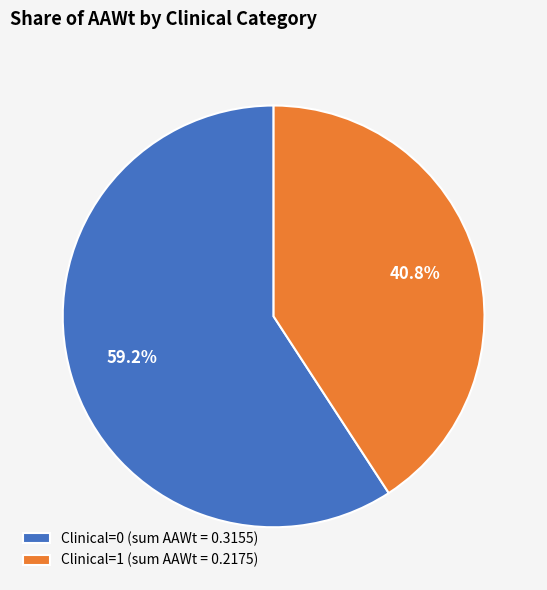

Approximately how many times larger is the value at Clinical=0 (sum AAWt = 0.3155) compared to Clinical=1 (sum AAWt = 0.2175)?

1.5